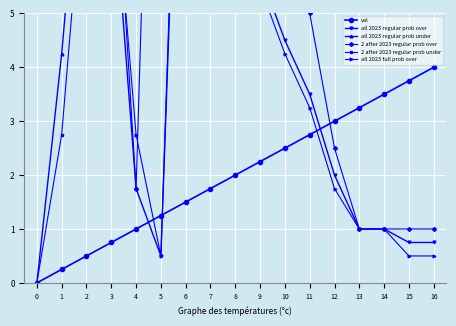

What is the value of the all 2023 regular prob under point at the 11th from the left?

20.5